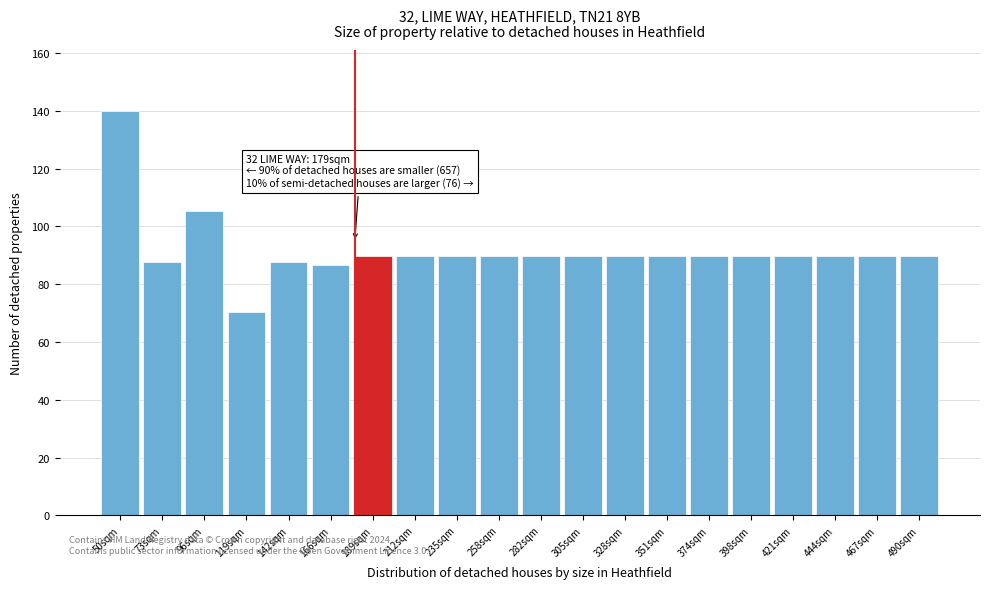

Reading left to right, transcribe all the data shown in this chart.

50sqm=140.0	73sqm=87.6	96sqm=105.4	119sqm=70.3	142sqm=87.6	166sqm=86.5	189sqm=89.6	212sqm=89.6	235sqm=89.6	258sqm=89.6	282sqm=89.6	305sqm=89.6	328sqm=89.6	351sqm=89.6	374sqm=89.6	398sqm=89.6	421sqm=89.6	444sqm=89.6	467sqm=89.6	490sqm=89.6